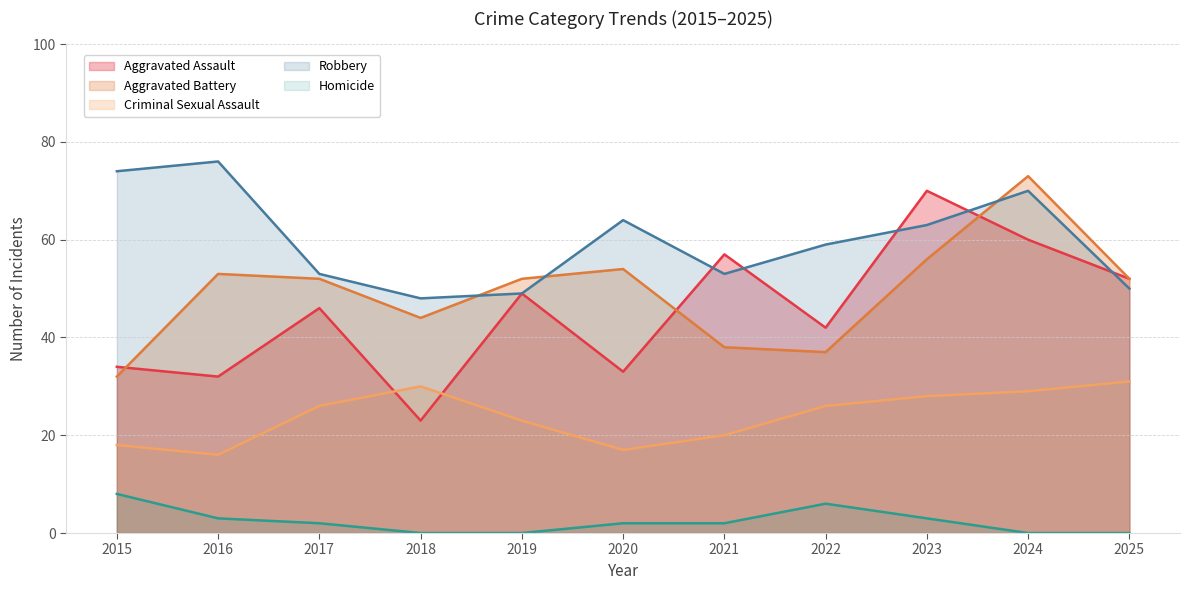

What is the total value across all series at 2016?

180